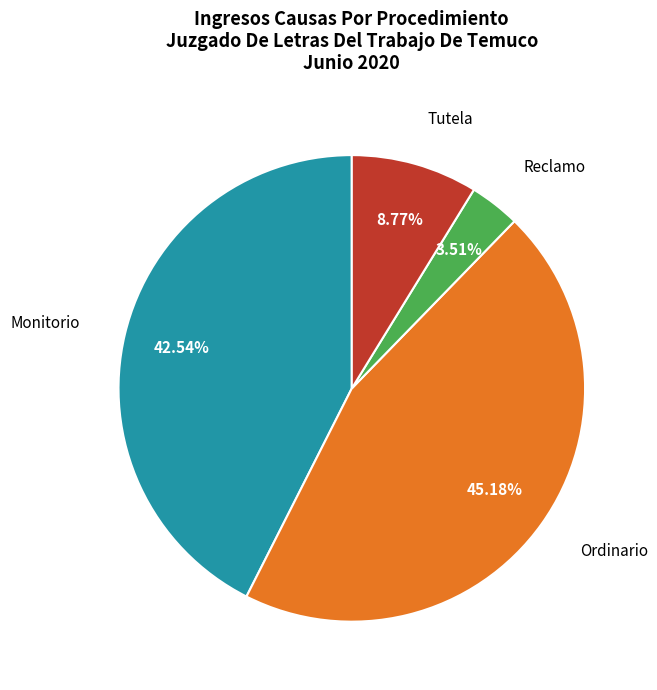

Does any single category account for the majority?

No